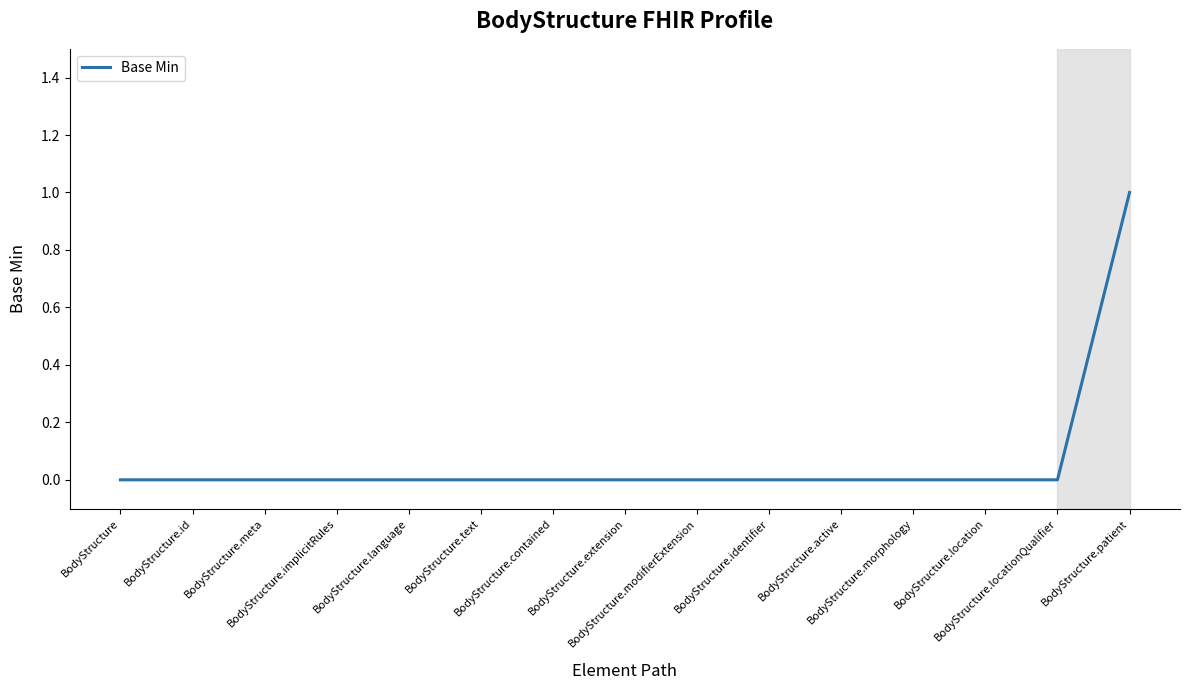

Is this an area chart (filled region under the line)?

No